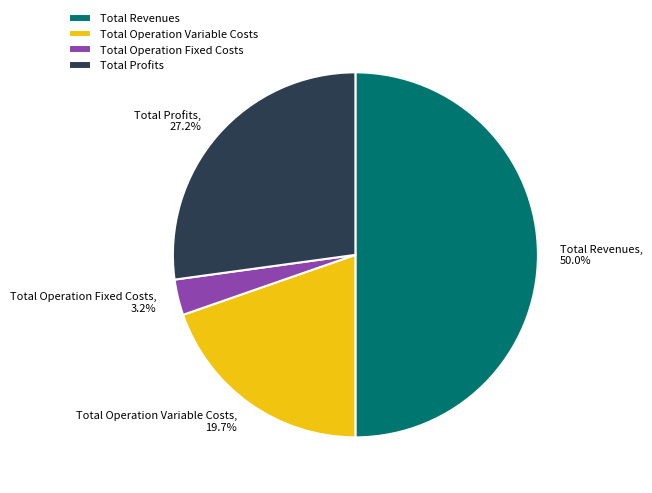

How many slices are in this pie chart?

4